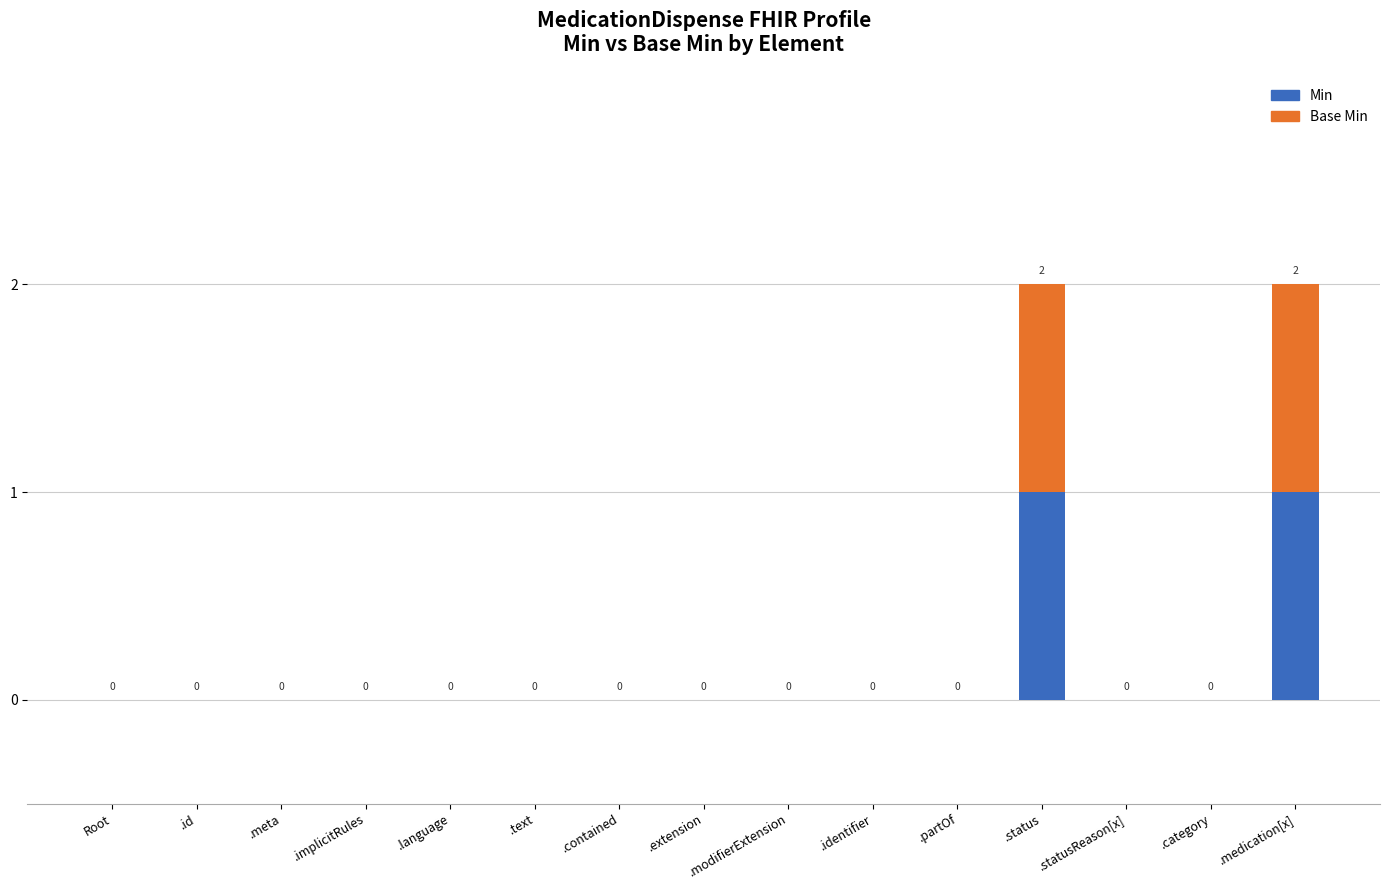

How many Min values are between 0 and 1?

15